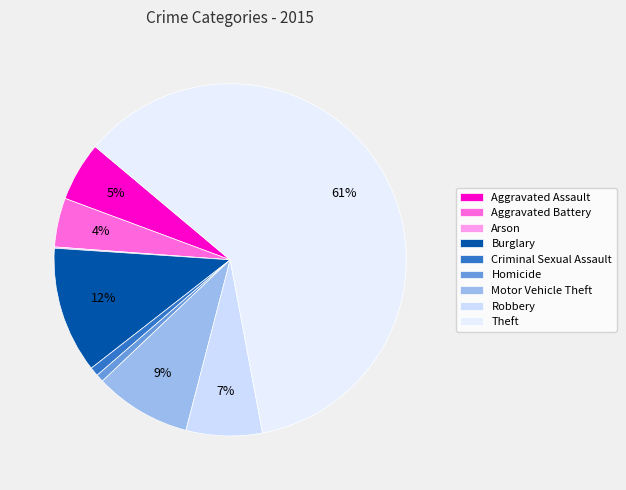

To the nearest percent, what percentage of the pie is Robbery?

7%